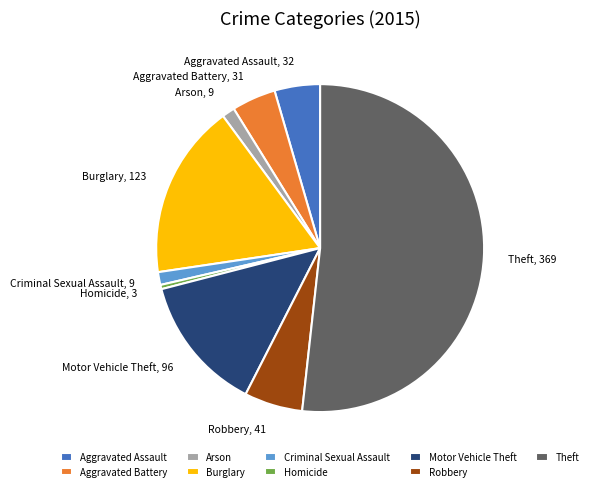

How many segments does this pie chart have?

9